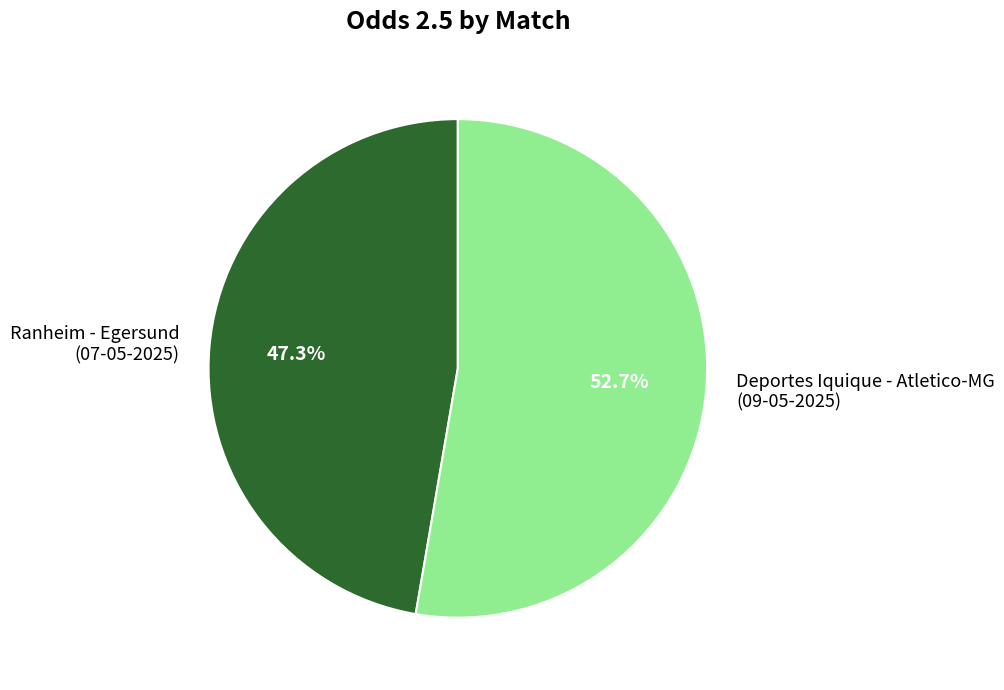

Combined, what portion of the pie is Deportes Iquique - Atletico-MG (09-05-2025) and Ranheim - Egersund (07-05-2025)?

100.0%